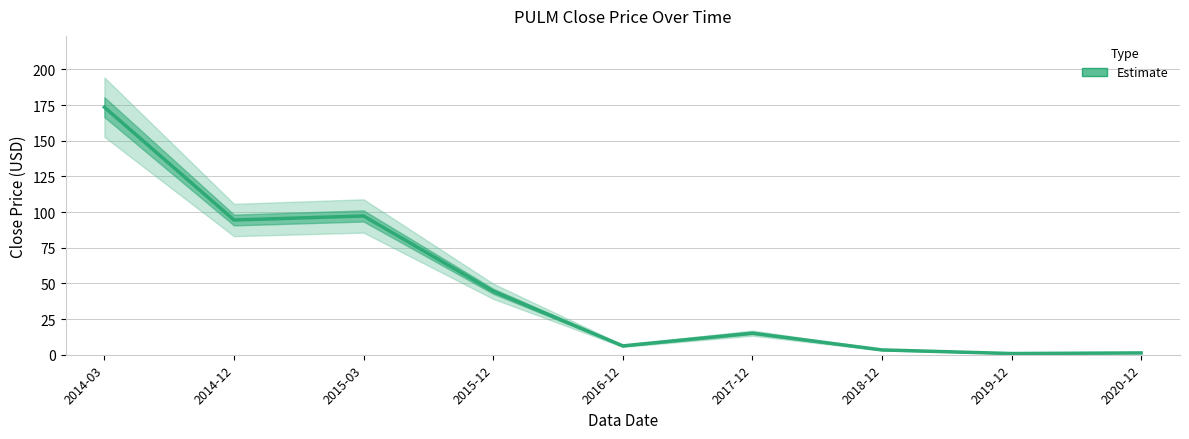

List the labels in order of value, smallest first.

2019-12, 2020-12, 2018-12, 2016-12, 2017-12, 2015-12, 2014-12, 2015-03, 2014-03